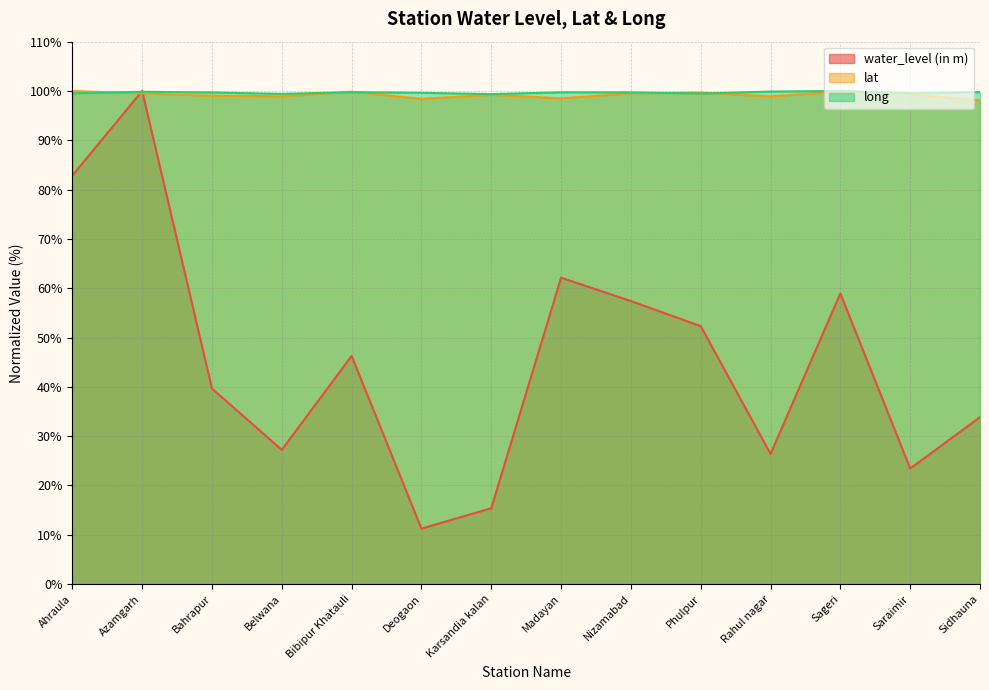

List the labels in order of lat value, largest first.

Ahraula, Sageri, Bibipur Khatauli, Phulpur, Nizamabad, Azamgarh, Saraimir, Karsandia kalan, Bahrapur, Belwana, Rahul nagar, Madayan, Deogaon, Sidhauna